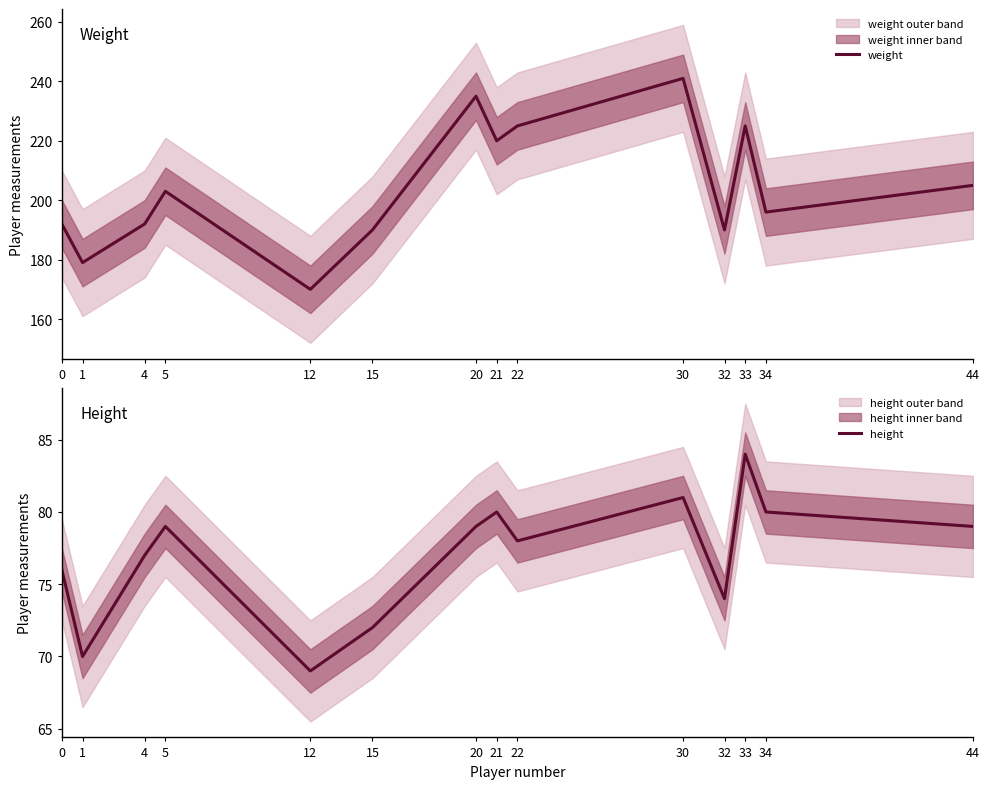

Which series has the largest total across all categories?

weight